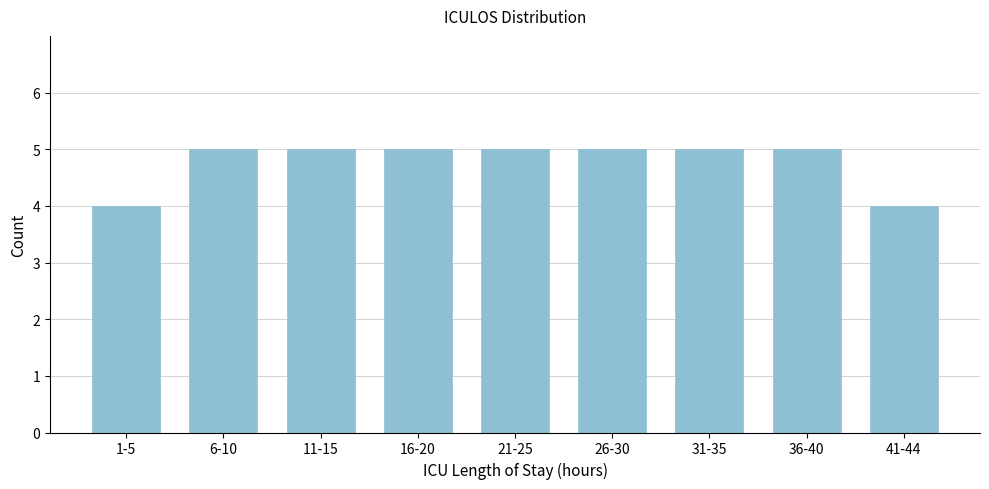

Reading right to left, what are all the values shown in this chart?

4	5	5	5	5	5	5	5	4